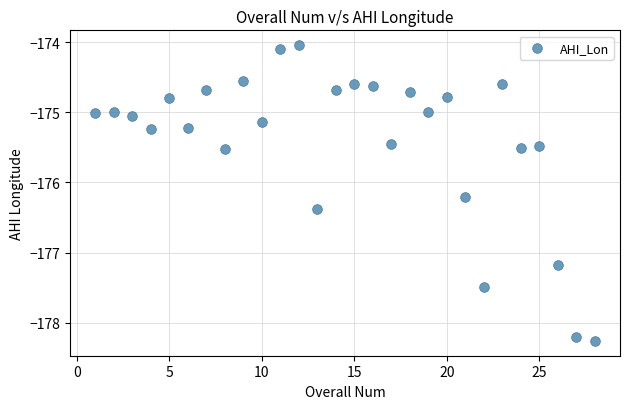

What Y value in the scatter plot is closest to -176?

-176.2